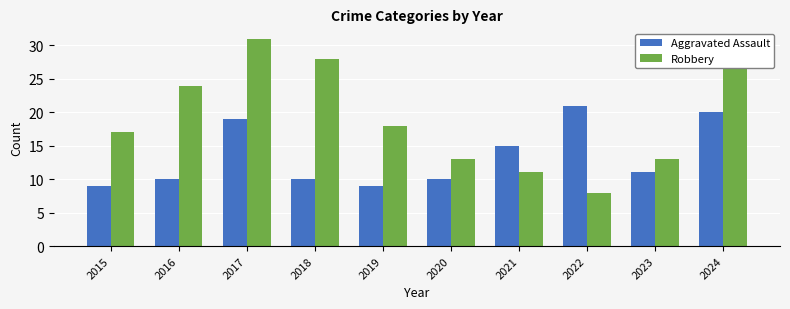

What is the difference between the highest and lowest values at 2020?

3